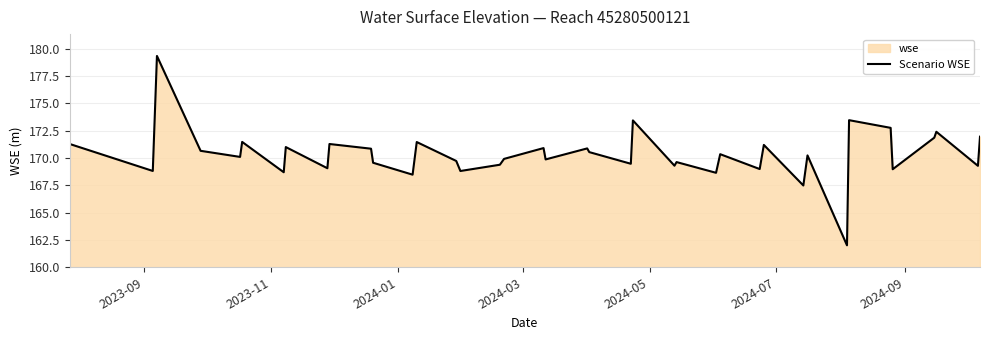

What is the difference between the maximum and minimum values?

17.3